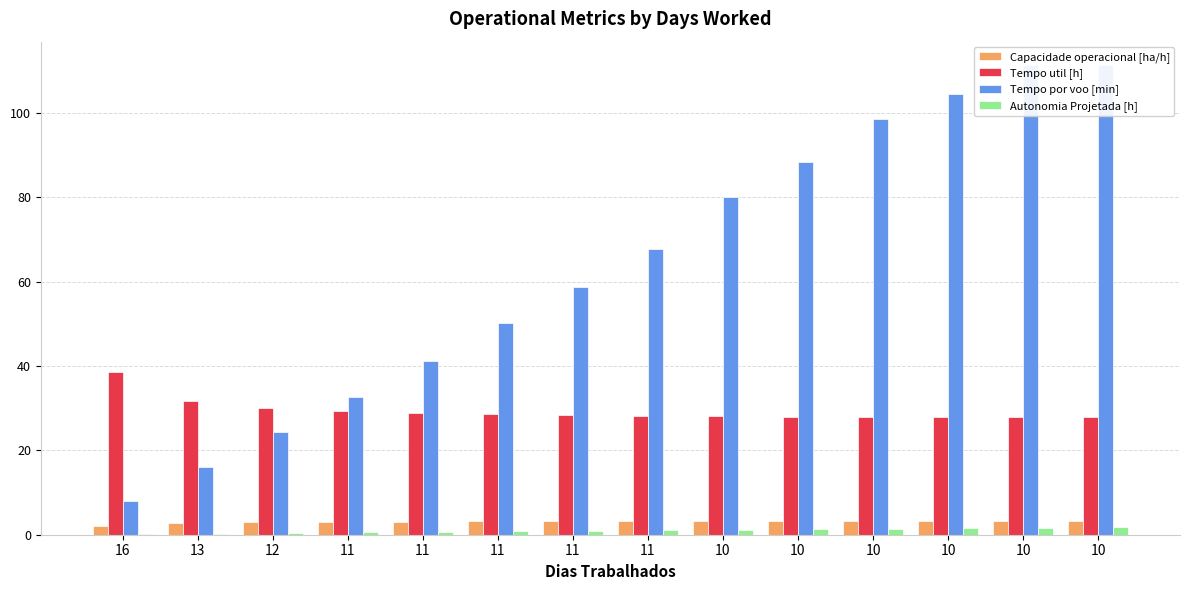

The value of Tempo por voo [min] at 11 is 50.3. True or false?

True